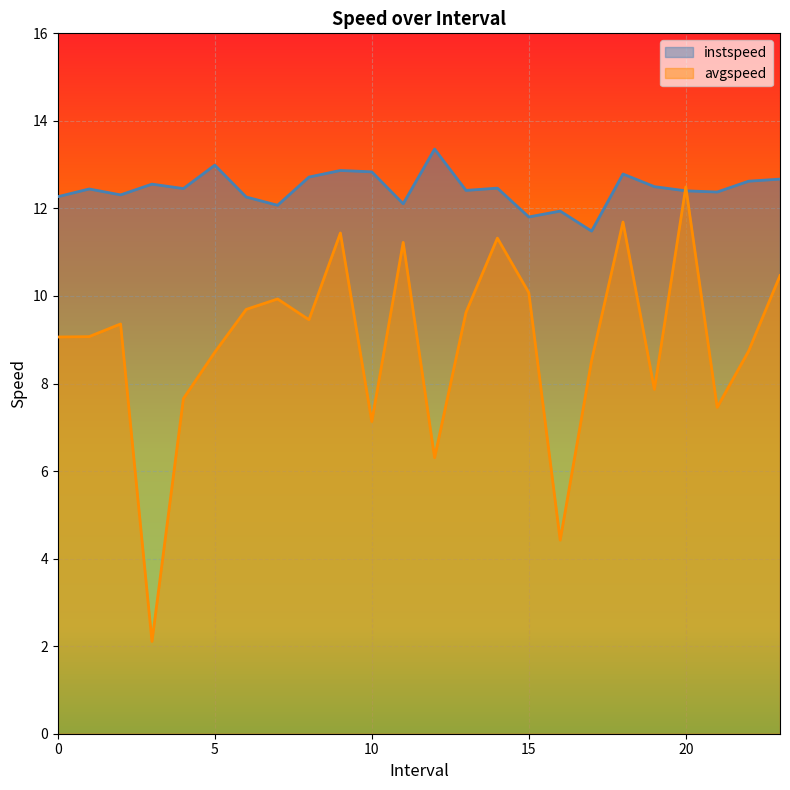

True or false: avgspeed and instspeed intersect in this chart.

True